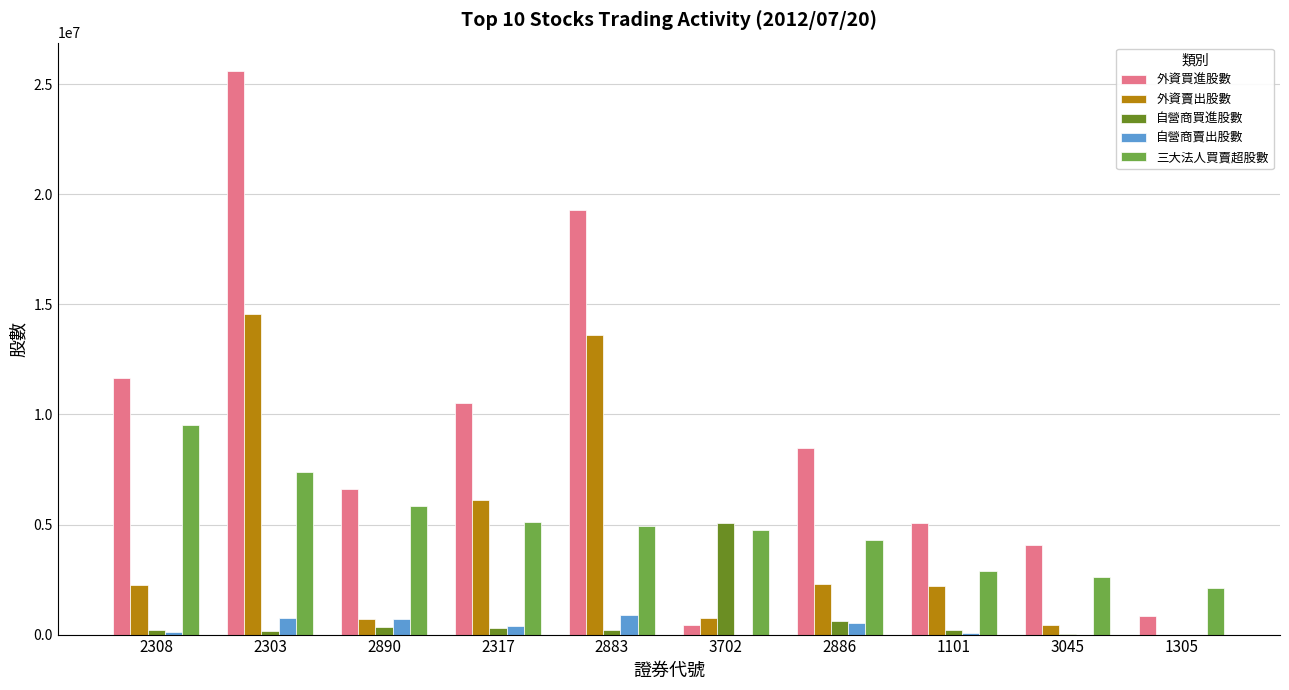

What is the spread (max minus min) of values at 3702?

5051000